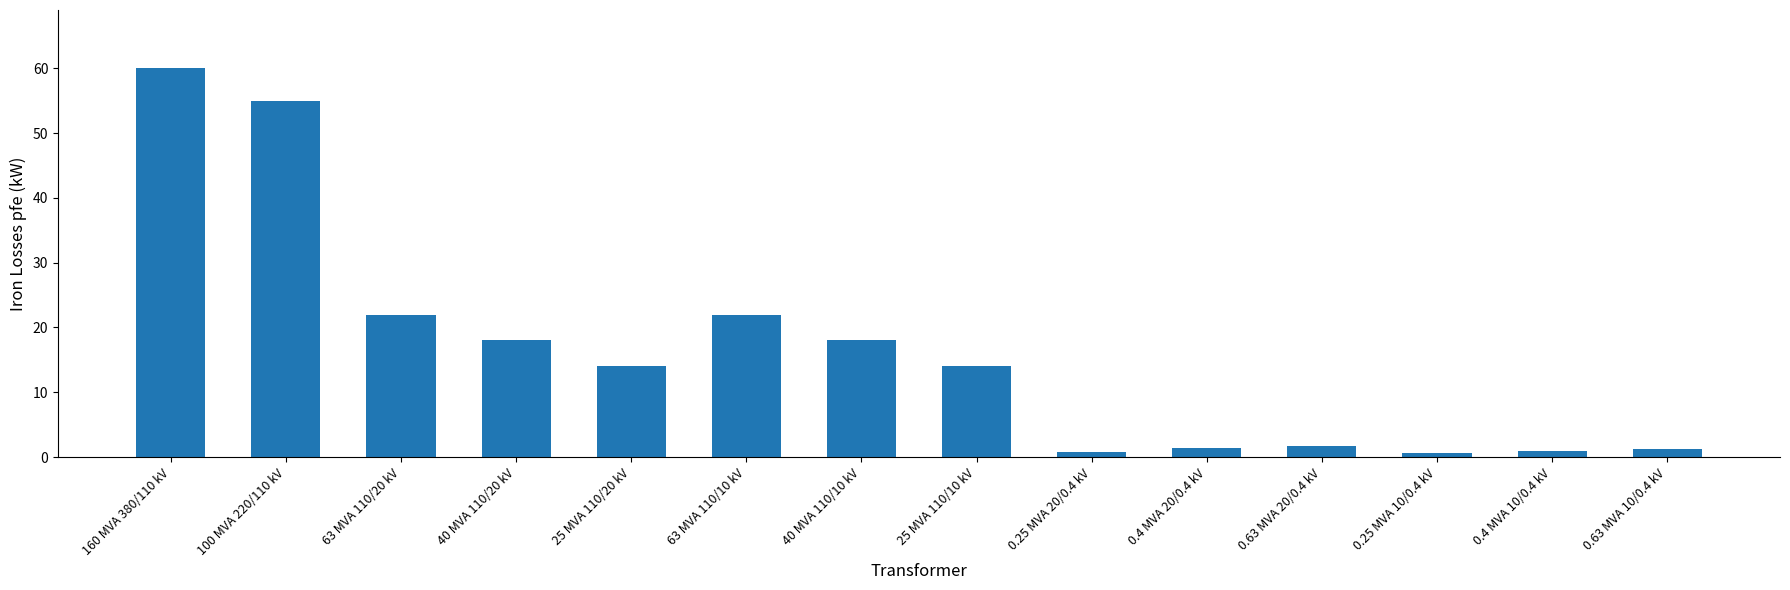

What is the difference between the maximum and second lowest values?

59.2